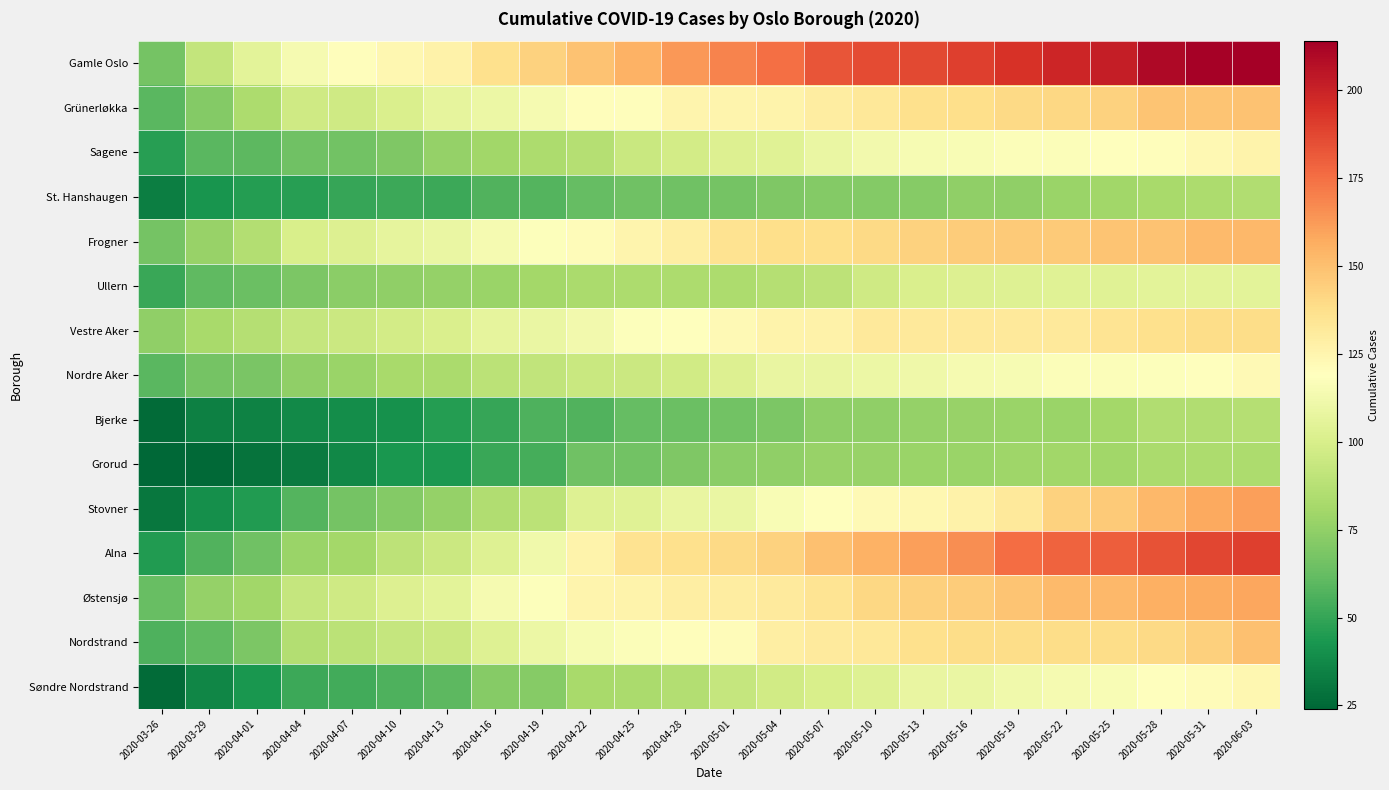

At which category is the sum across all series the highest?

2020-06-03